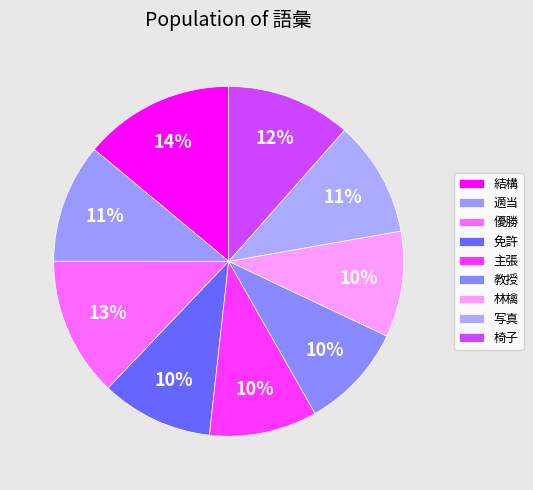

What percentage is NOT represented by 免許?

89.7%